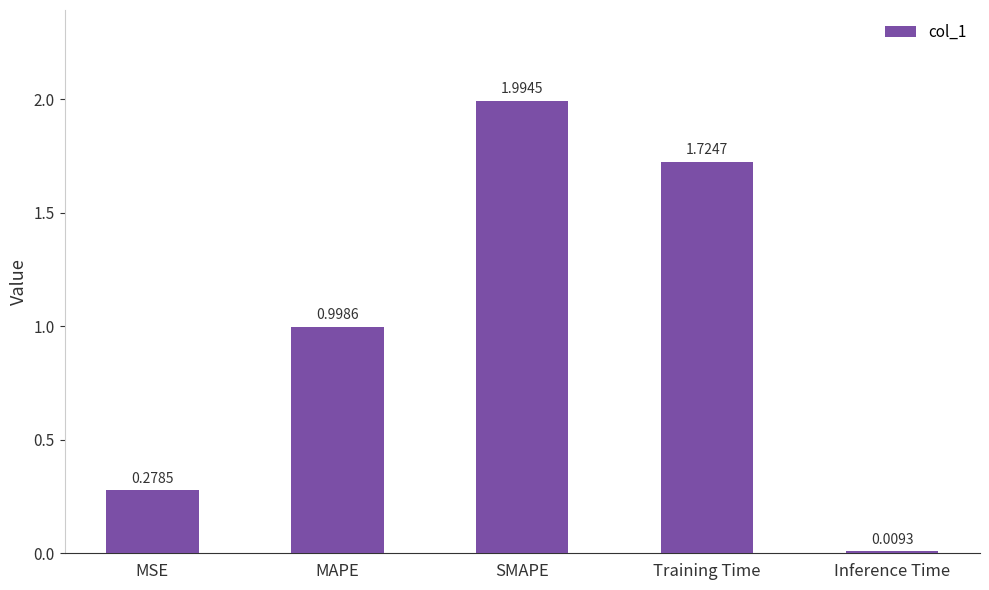

What is the average value?

1.0